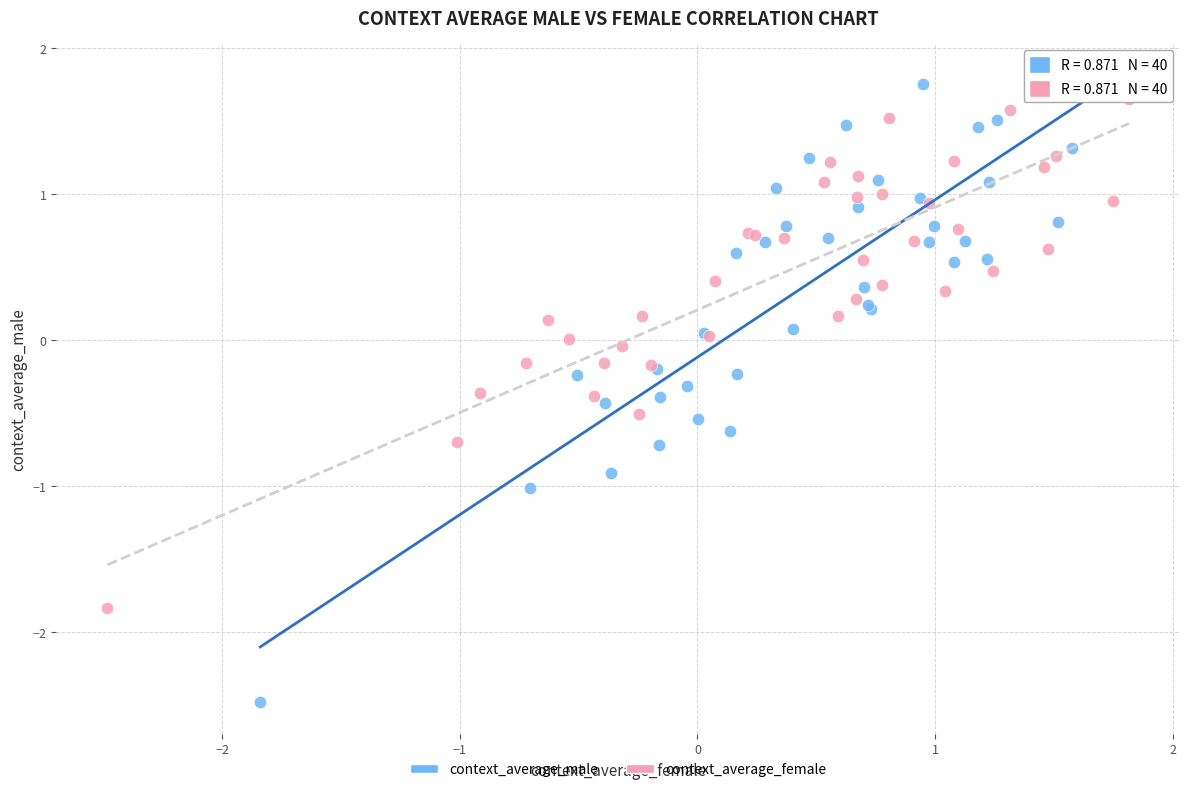

Which series reaches the maximum Y coordinate?

context_average_male